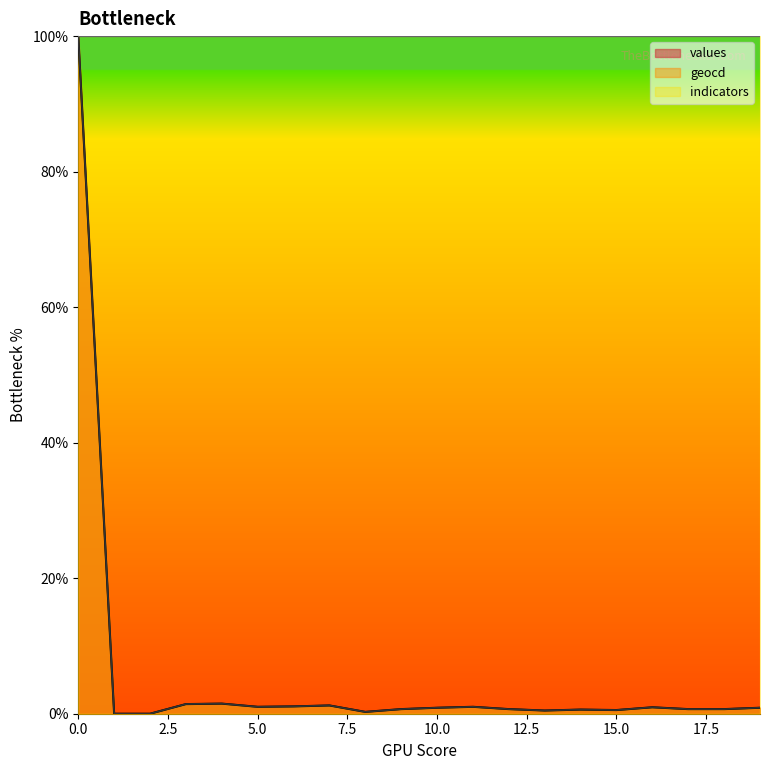

Is it true that geocd equals 1.4 at 3?

True